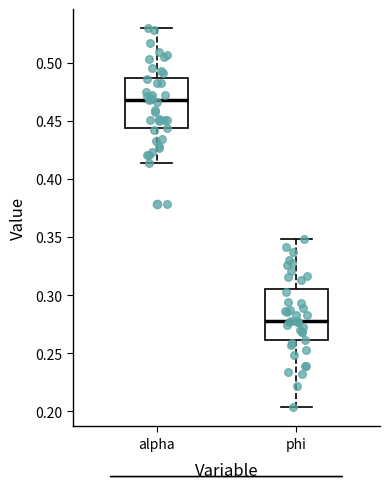

Reading left to right, transcribe this box plot: for each box, give where its median line is, the range the box spans, and where its two whiskers end, as read against the y-axis. The values are not printed on the chart, so give them approximately, as read against the axis.

alpha: median 0.470, box 0.445 to 0.485, whiskers 0.415 to 0.530
phi: median 0.280, box 0.260 to 0.305, whiskers 0.205 to 0.350